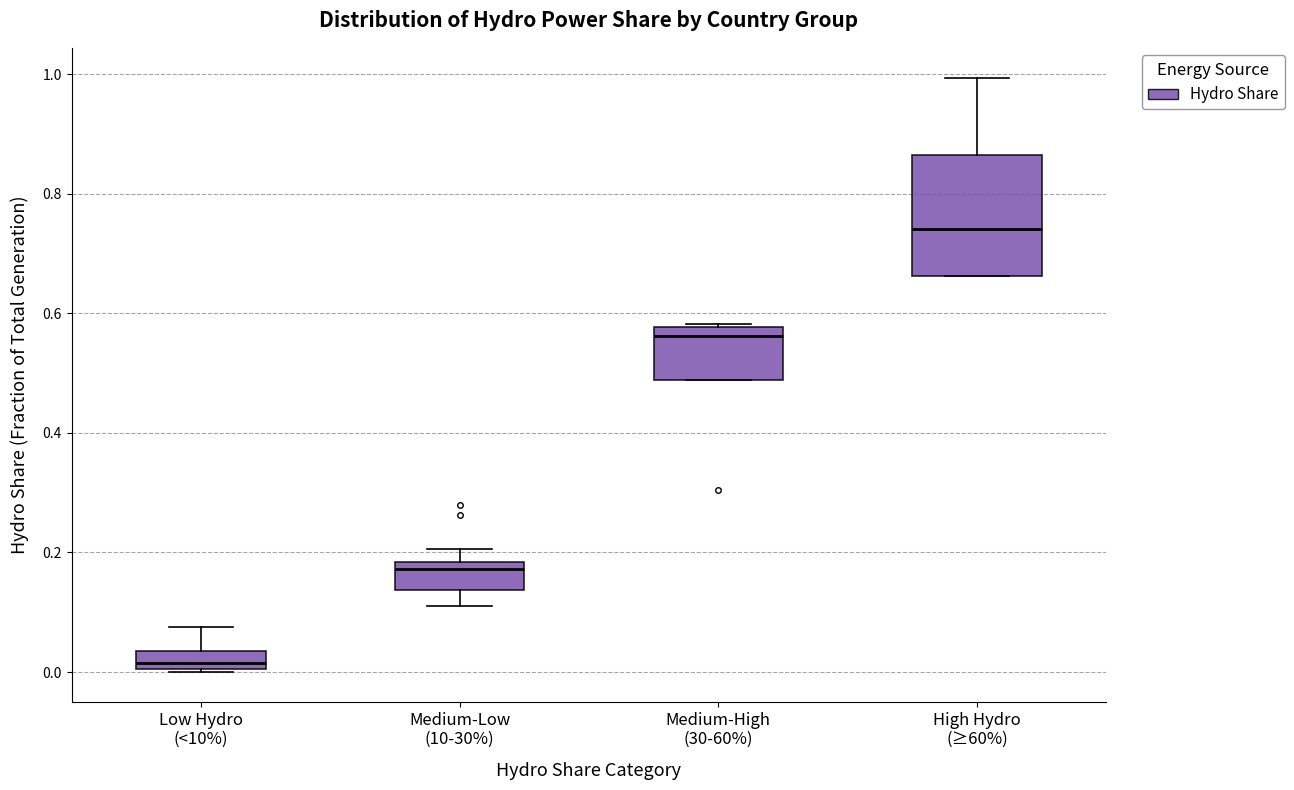

Which box's median line is the lowest?

Low Hydro (<10%)